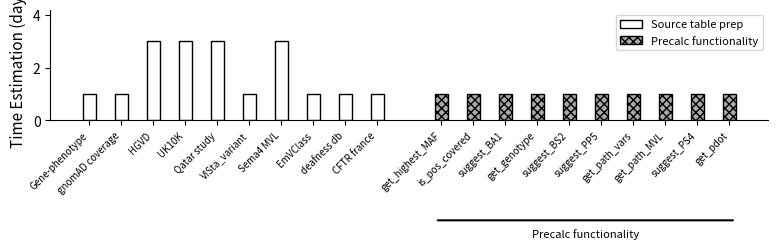

How many data points does each series have?

10